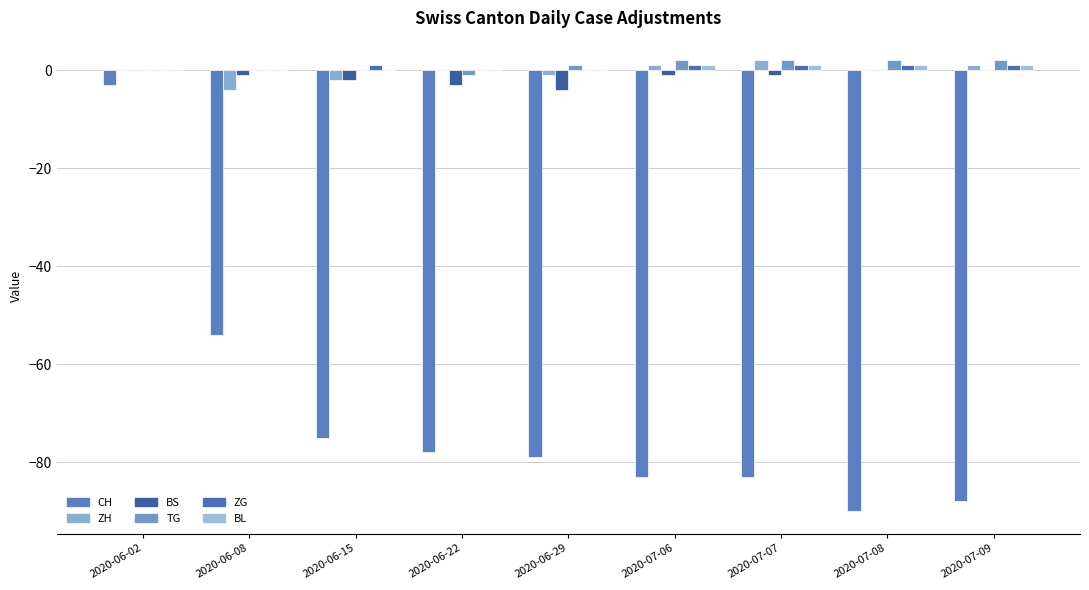

What is the total value across all series at 2020-06-15?

-78